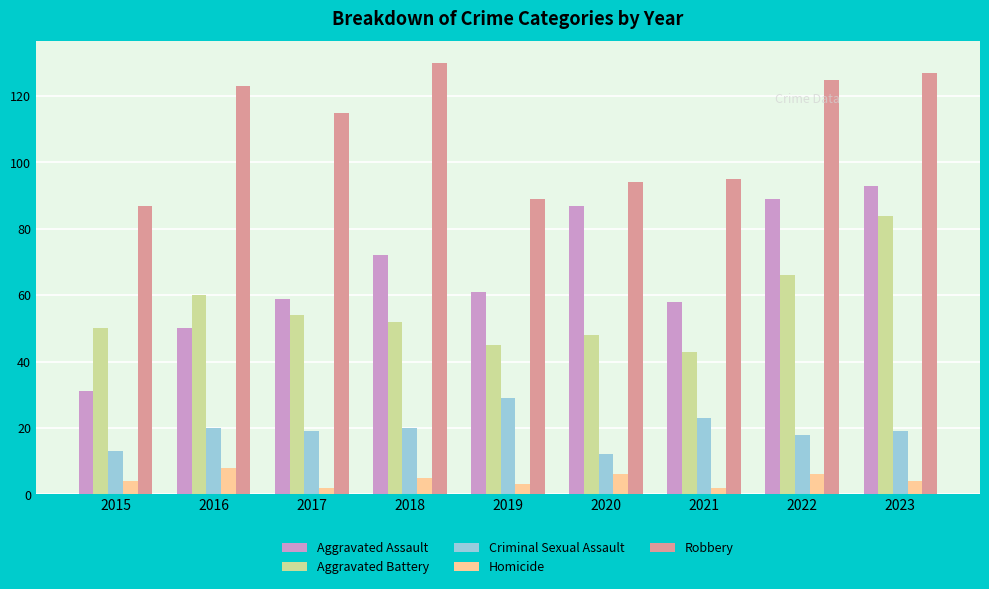

Between 2020 and 2023, which series saw the biggest shift?

Aggravated Battery